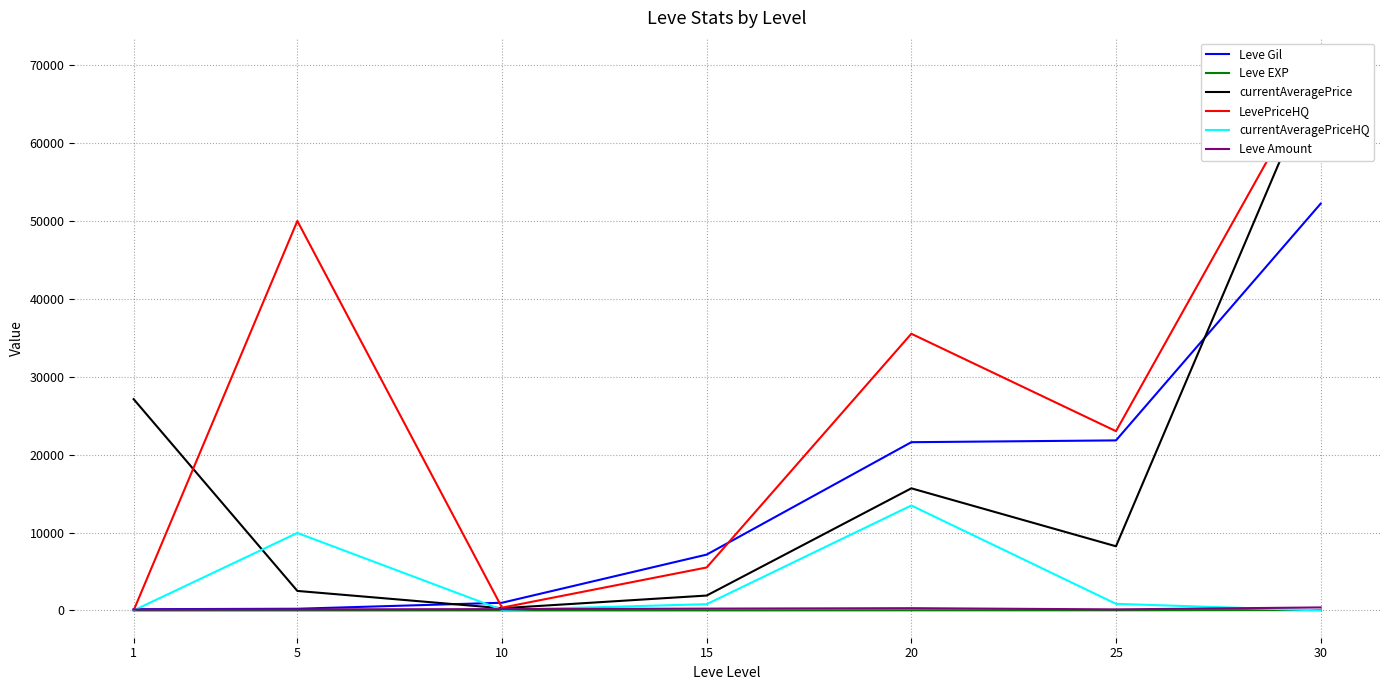

Which series has the widest spread of values?

LevePriceHQ